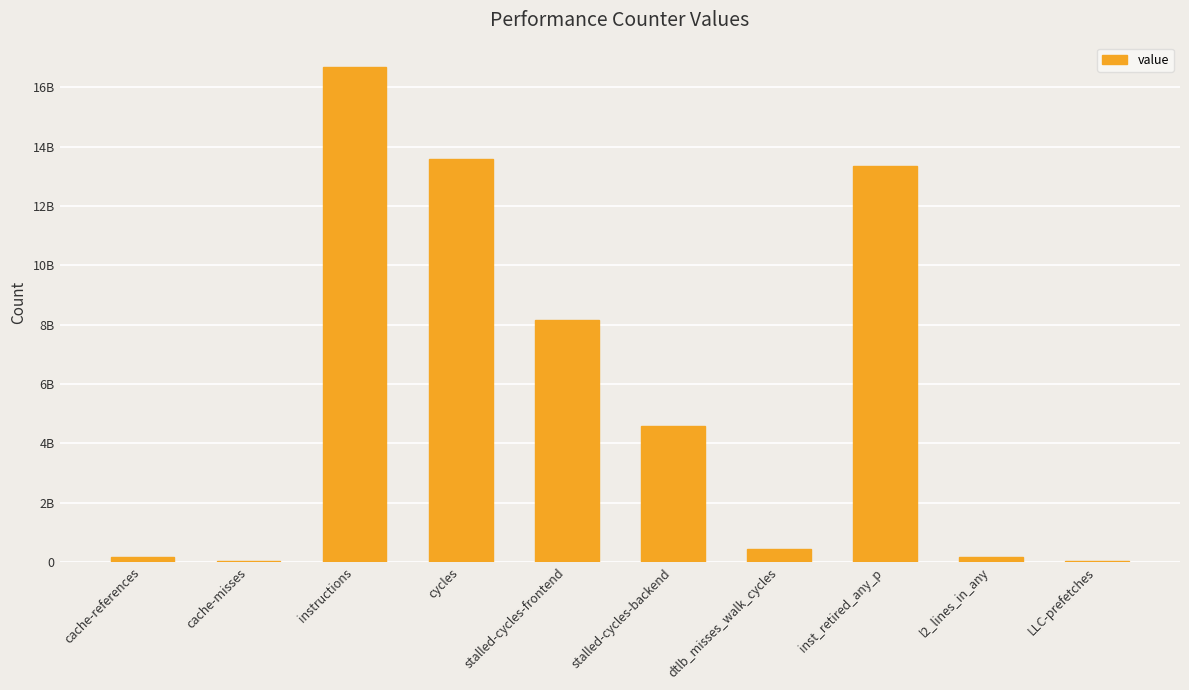

What is the greatest value displayed?

16673823062